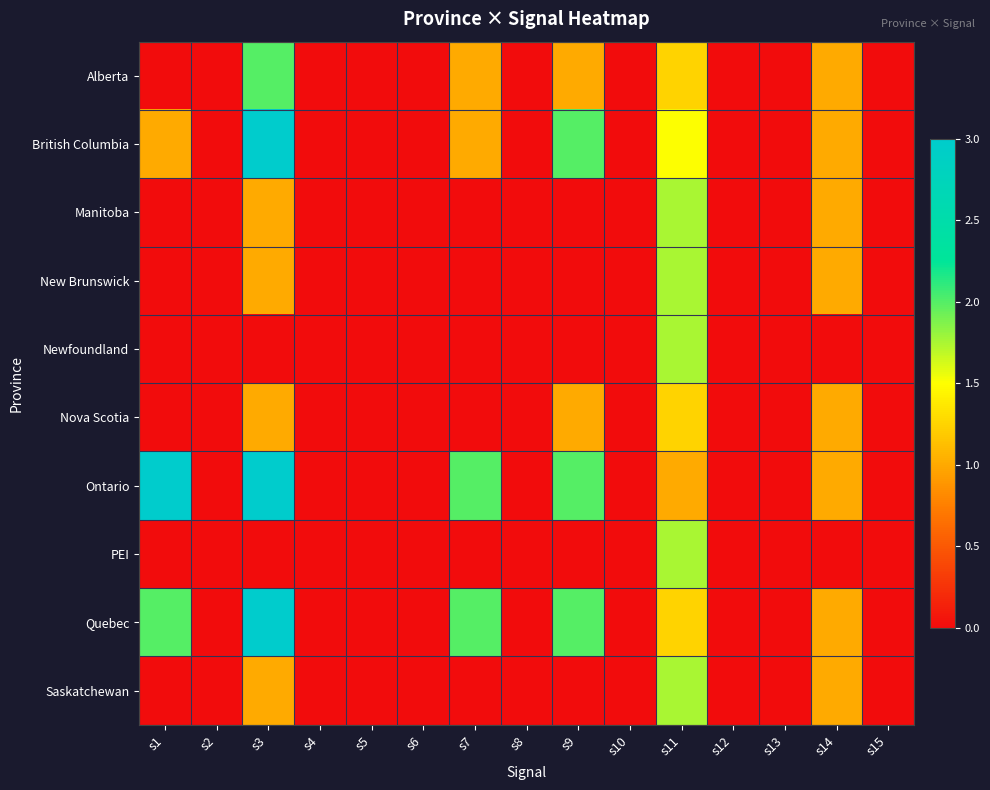

At which category is the sum across all series the highest?

s3